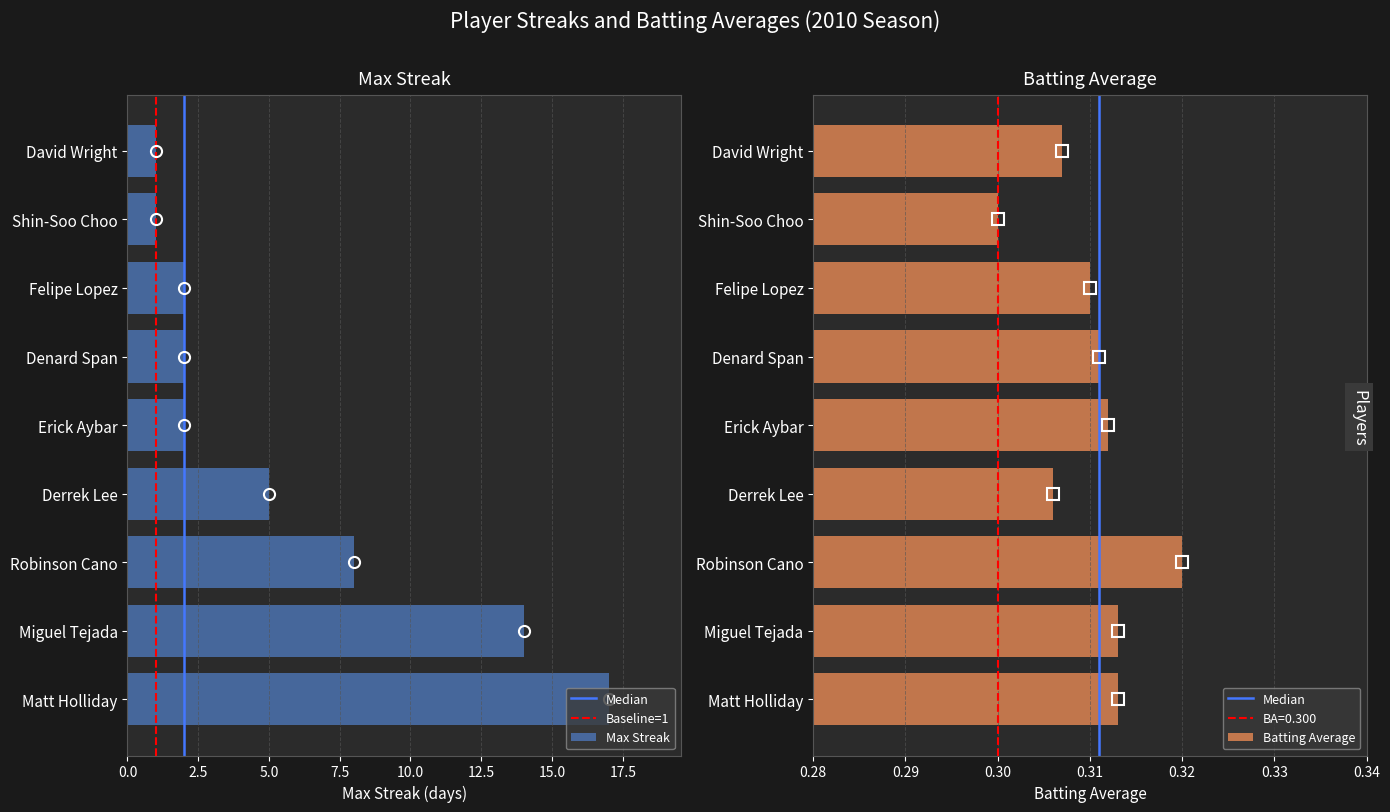

The Max Streak series shows 27.4 at Matt Holliday. True or false?

False